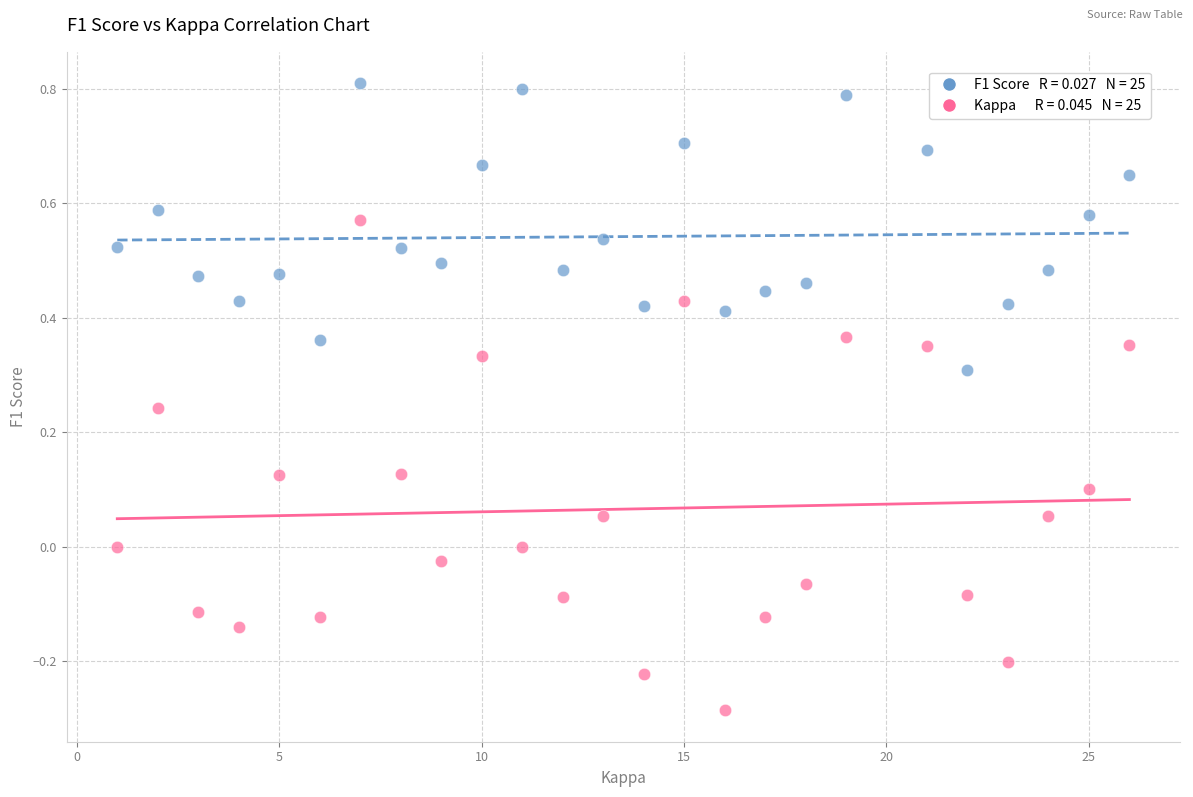

Across all data points, what is the range of X values (max minus min)?

25.0